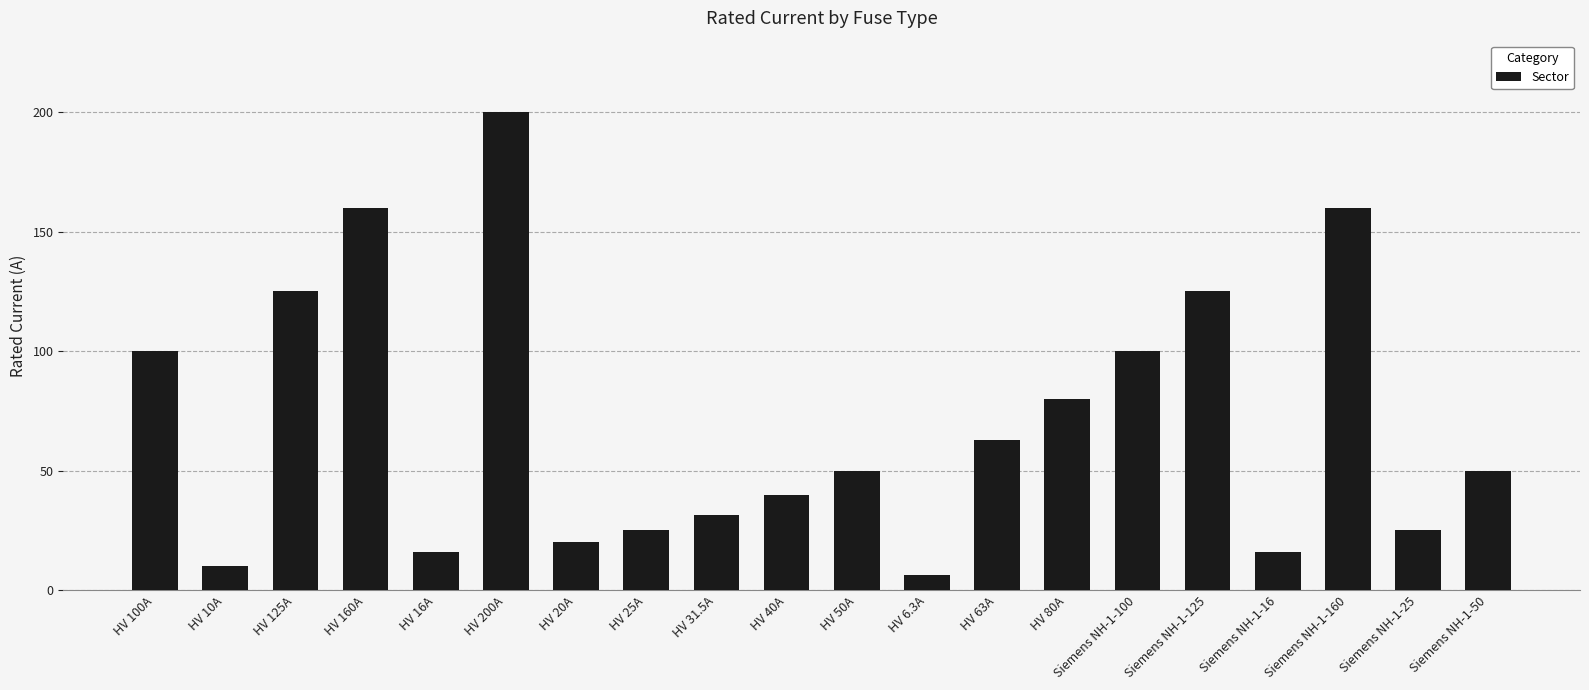

How many bars are there in total?

20